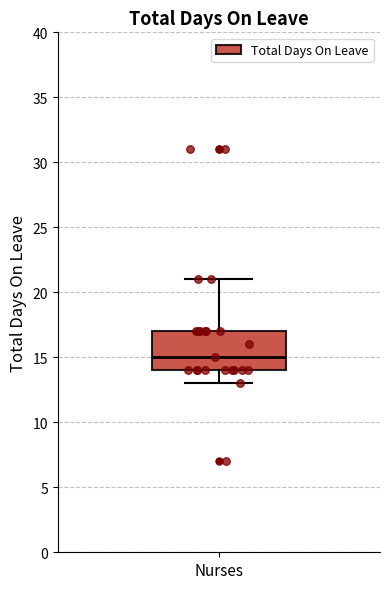

Transcribe this box plot: give where the median line is, the range the box spans, and where the two whiskers end, as read against the y-axis. The values are not printed on the chart, so give them approximately, as read against the axis.

median 15, box 14 to 17, whiskers 13 to 21